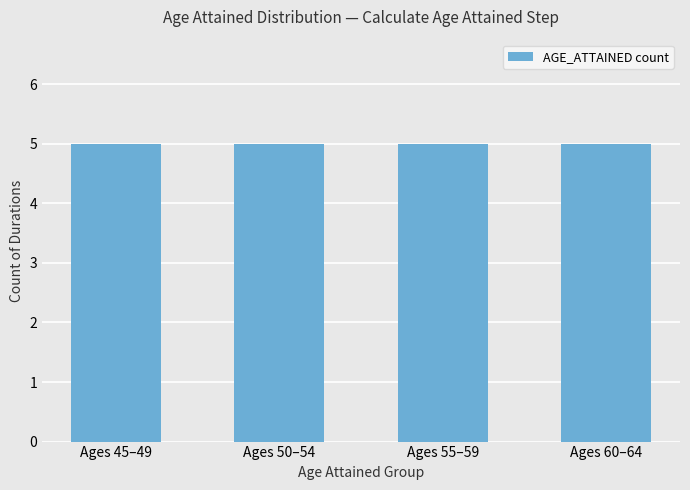

How many data points in AGE_ATTAINED are less than 55?

10